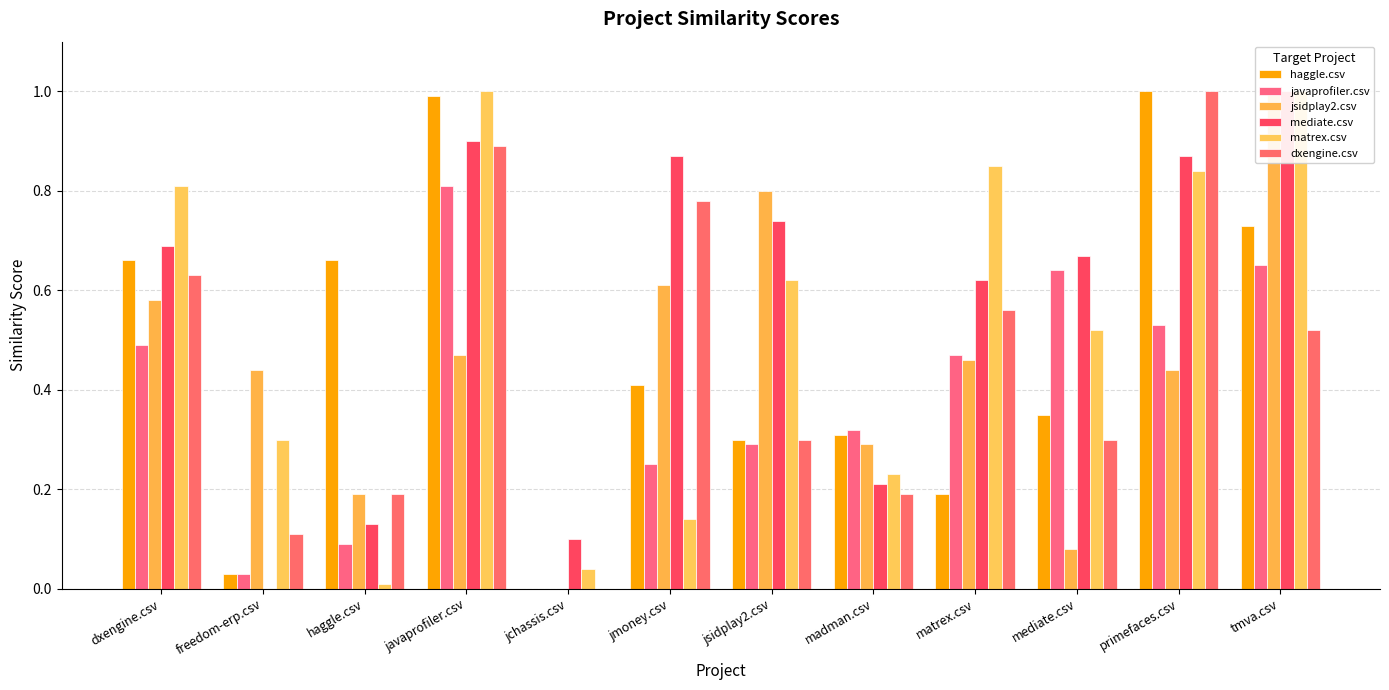

Are the bars grouped side by side (vs. stacked)?

Yes